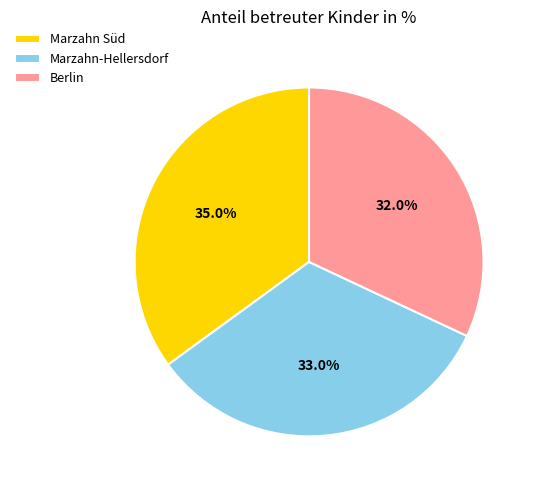

Is it true that Marzahn Süd is 23% of the pie?

False